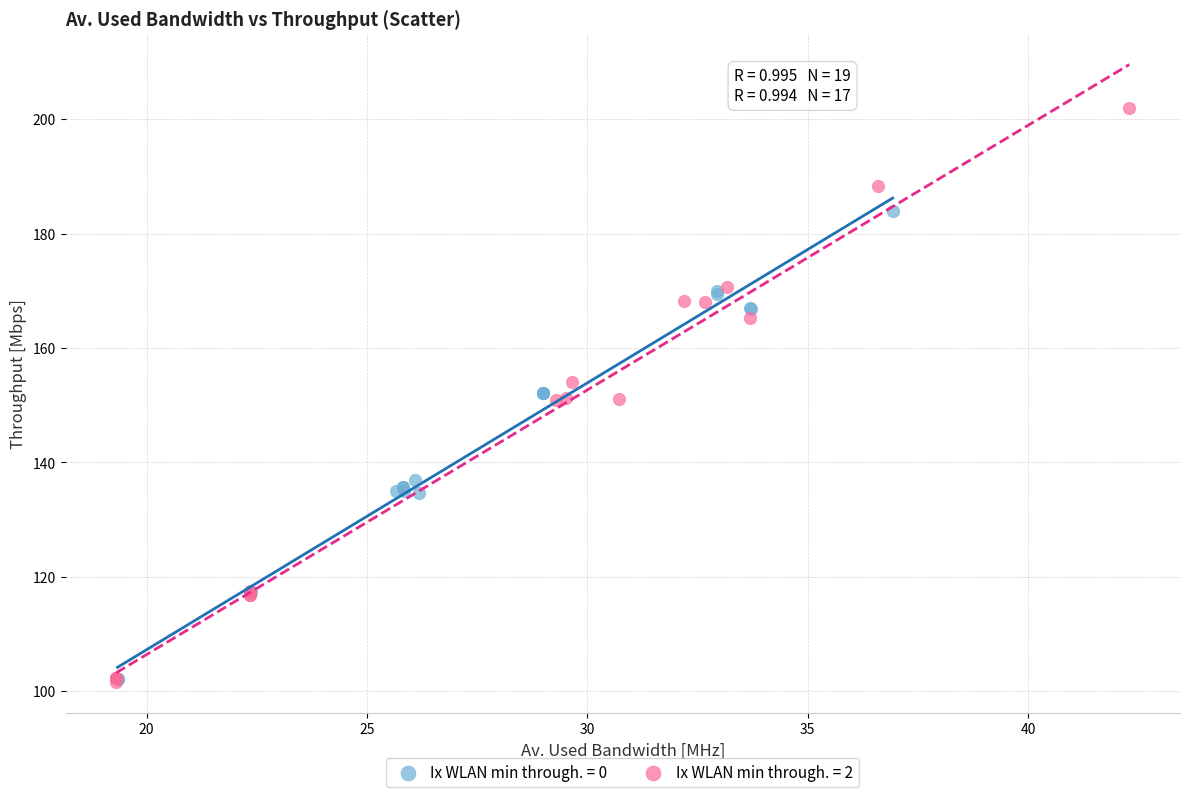

Which series has the widest spread of Y values?

Ix WLAN min through. = 2